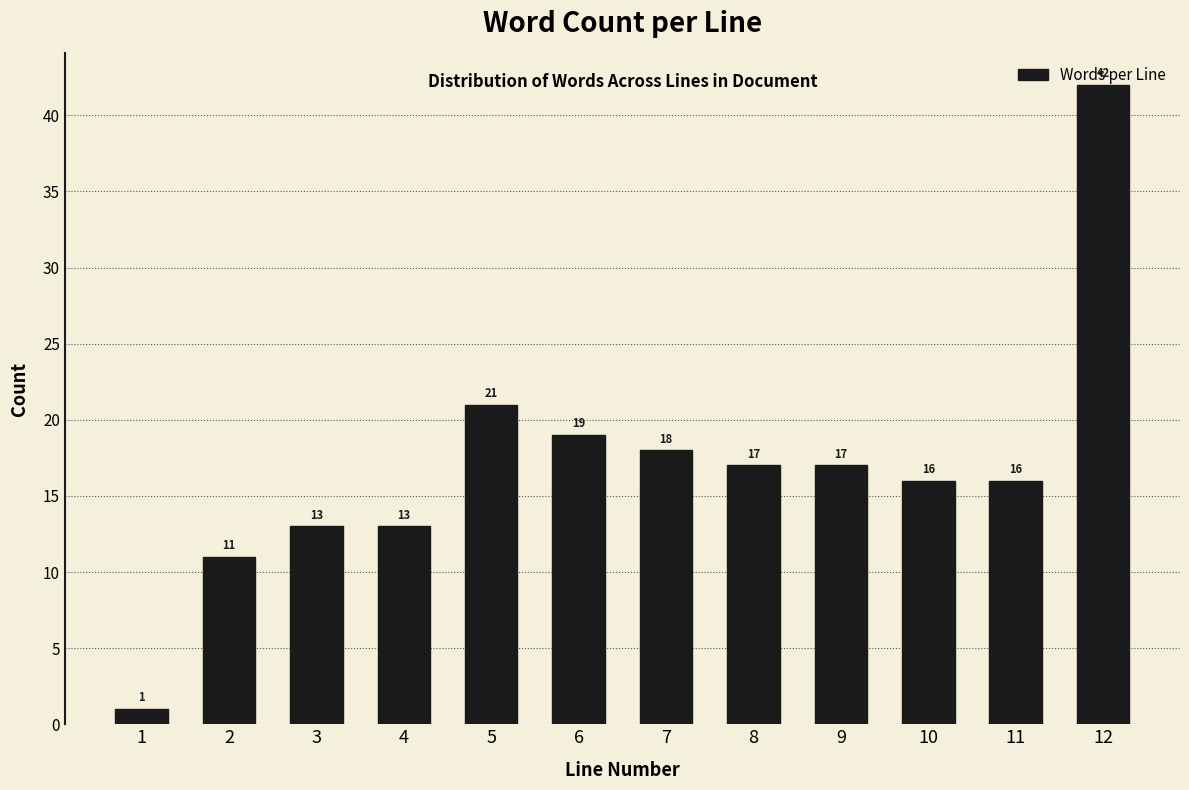

Is it true that the value at 7 is 18?

True